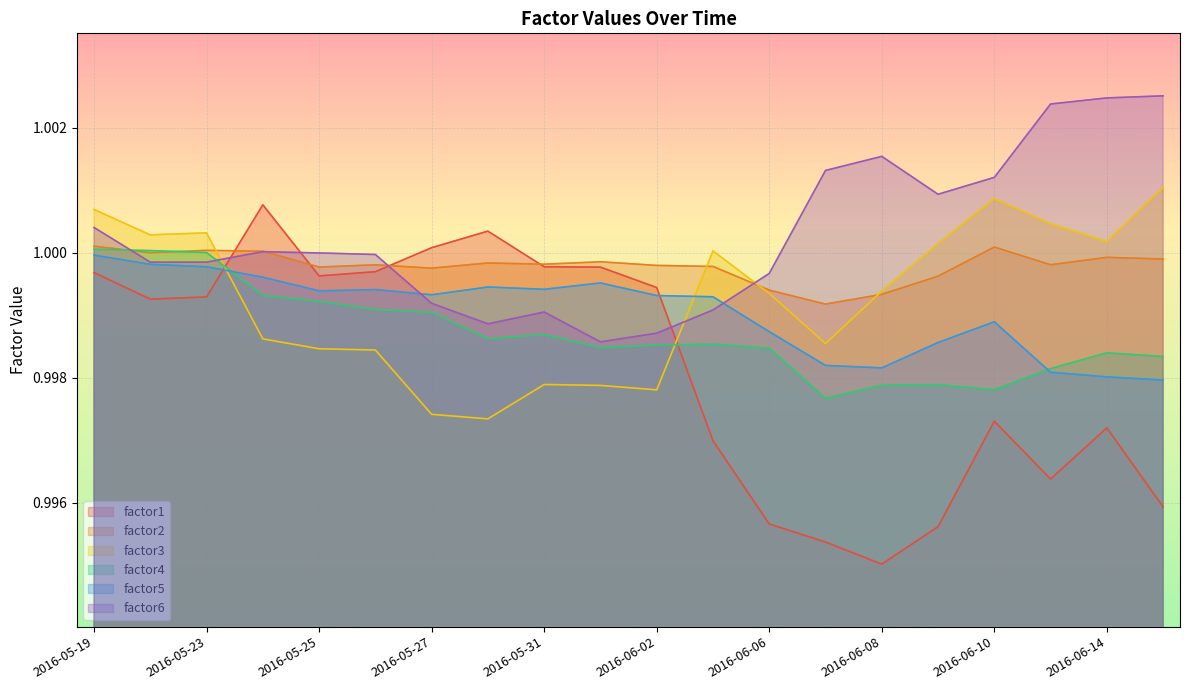

Which category has the lowest value in the factor6 series?

2016-06-01